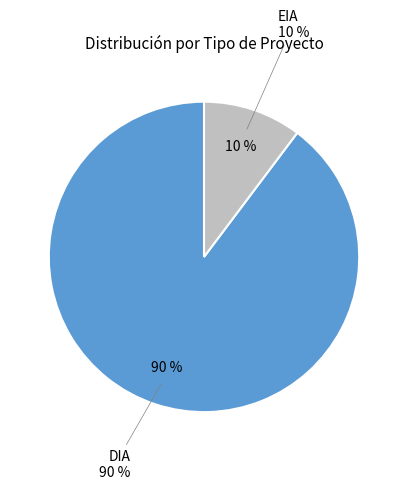

Is there a majority slice in this chart?

Yes